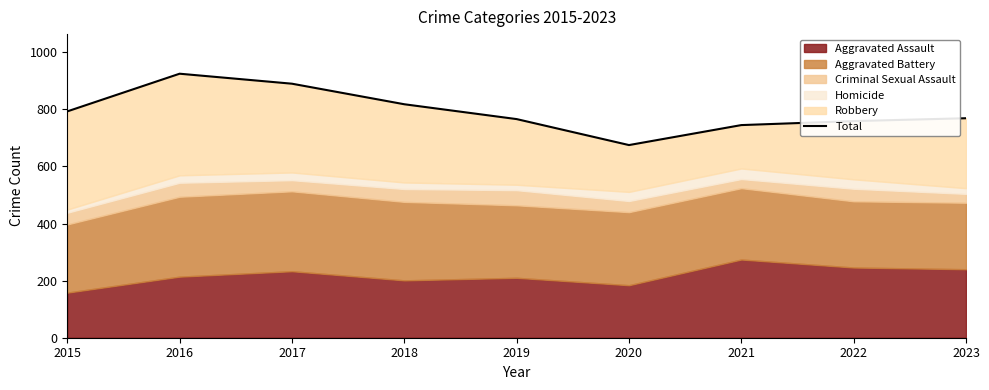

Reading left to right, list all the values displayed in this chart.

2015=793	2016=925	2017=890	2018=818	2019=766	2020=675	2021=745	2022=759	2023=769